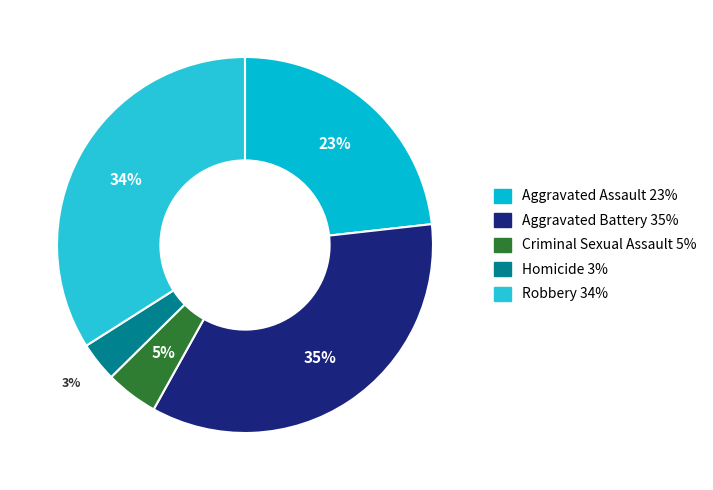

The Aggravated Battery slice represents 35% of the pie. True or false?

True